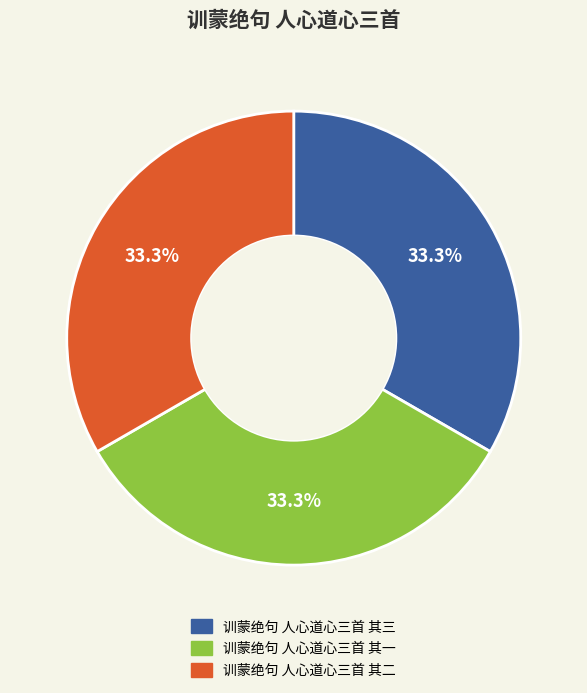

What percentage do 训蒙绝句 人心道心三首 其三 and 训蒙绝句 人心道心三首 其一 together represent?

66.7%